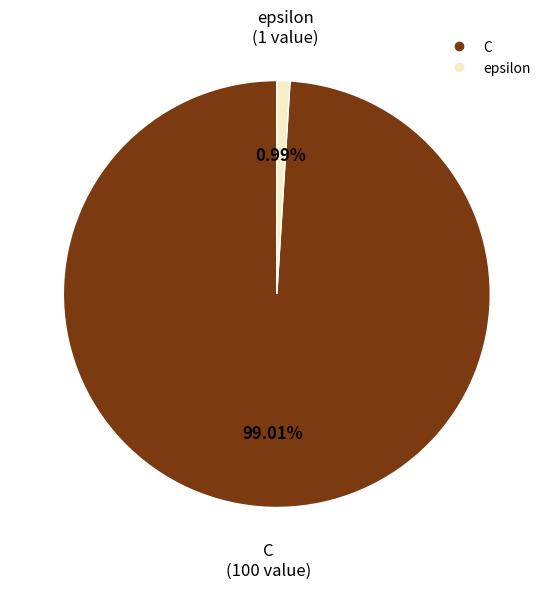

Rank the categories by value from highest to lowest.

C, epsilon